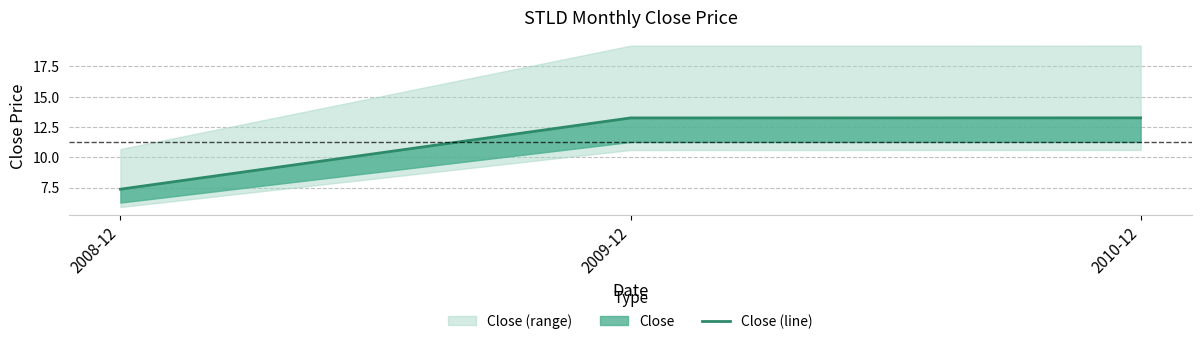

How many values exceed 13?

2